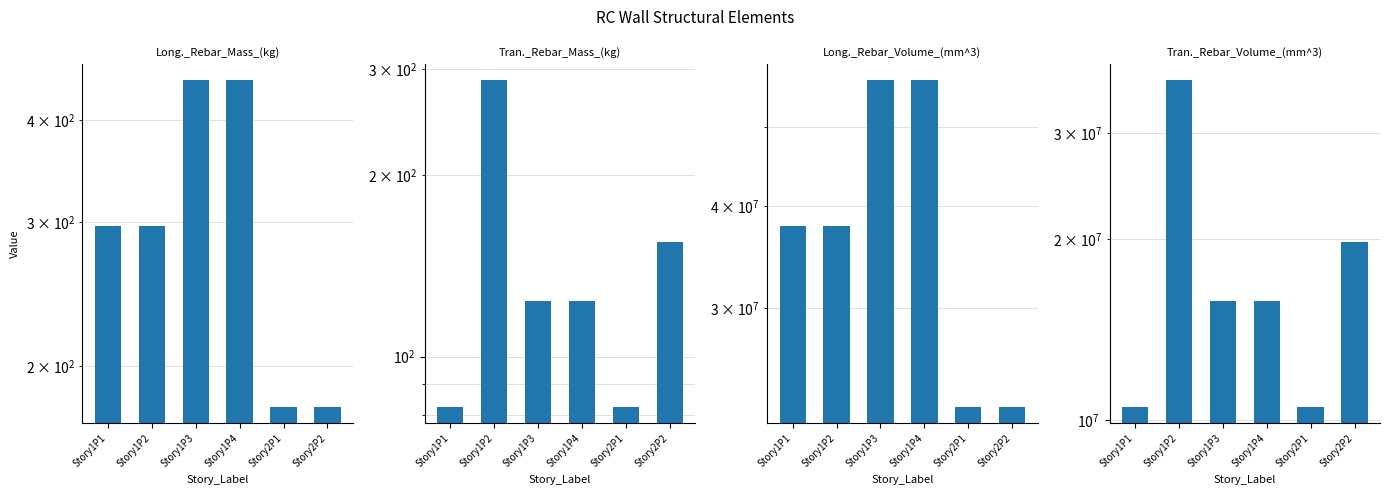

Where is Tran._Rebar_Volume_(mm^3) nearest to the value 23577540?

Story2P2